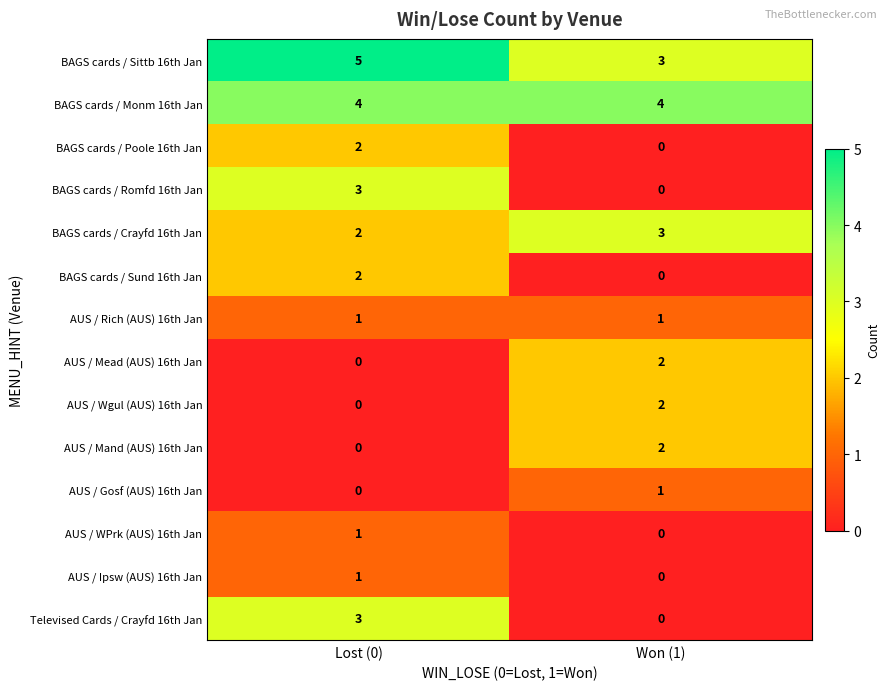

Reading left to right, list all the values displayed in this chart.

BAGS cards / Sittb 16th Jan: 5	3
BAGS cards / Monm 16th Jan: 4	4
BAGS cards / Poole 16th Jan: 2	0
BAGS cards / Romfd 16th Jan: 3	0
BAGS cards / Crayfd 16th Jan: 2	3
BAGS cards / Sund 16th Jan: 2	0
AUS / Rich (AUS) 16th Jan: 1	1
AUS / Mead (AUS) 16th Jan: 0	2
AUS / Wgul (AUS) 16th Jan: 0	2
AUS / Mand (AUS) 16th Jan: 0	2
AUS / Gosf (AUS) 16th Jan: 0	1
AUS / WPrk (AUS) 16th Jan: 1	0
AUS / Ipsw (AUS) 16th Jan: 1	0
Televised Cards / Crayfd 16th Jan: 3	0